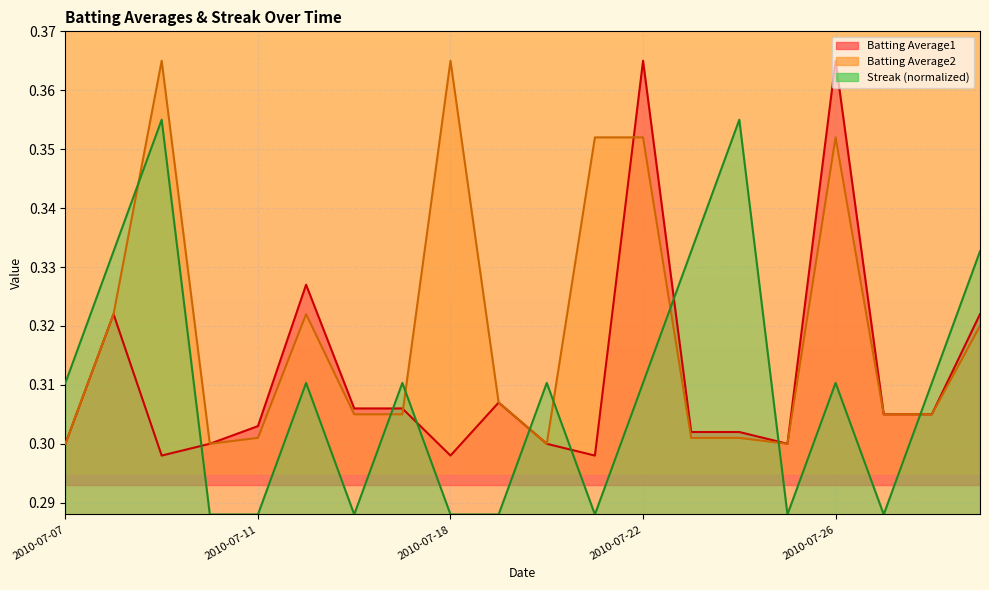

What is the total value across all series at 2010-07-15?

1.0